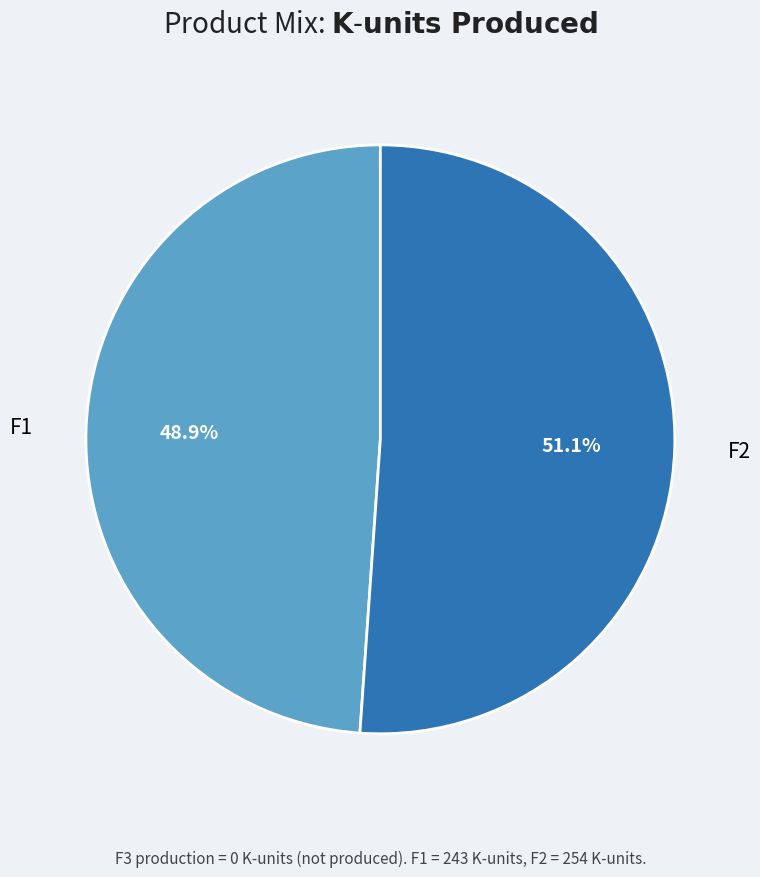

Does F1 account for over 50% of the chart?

No